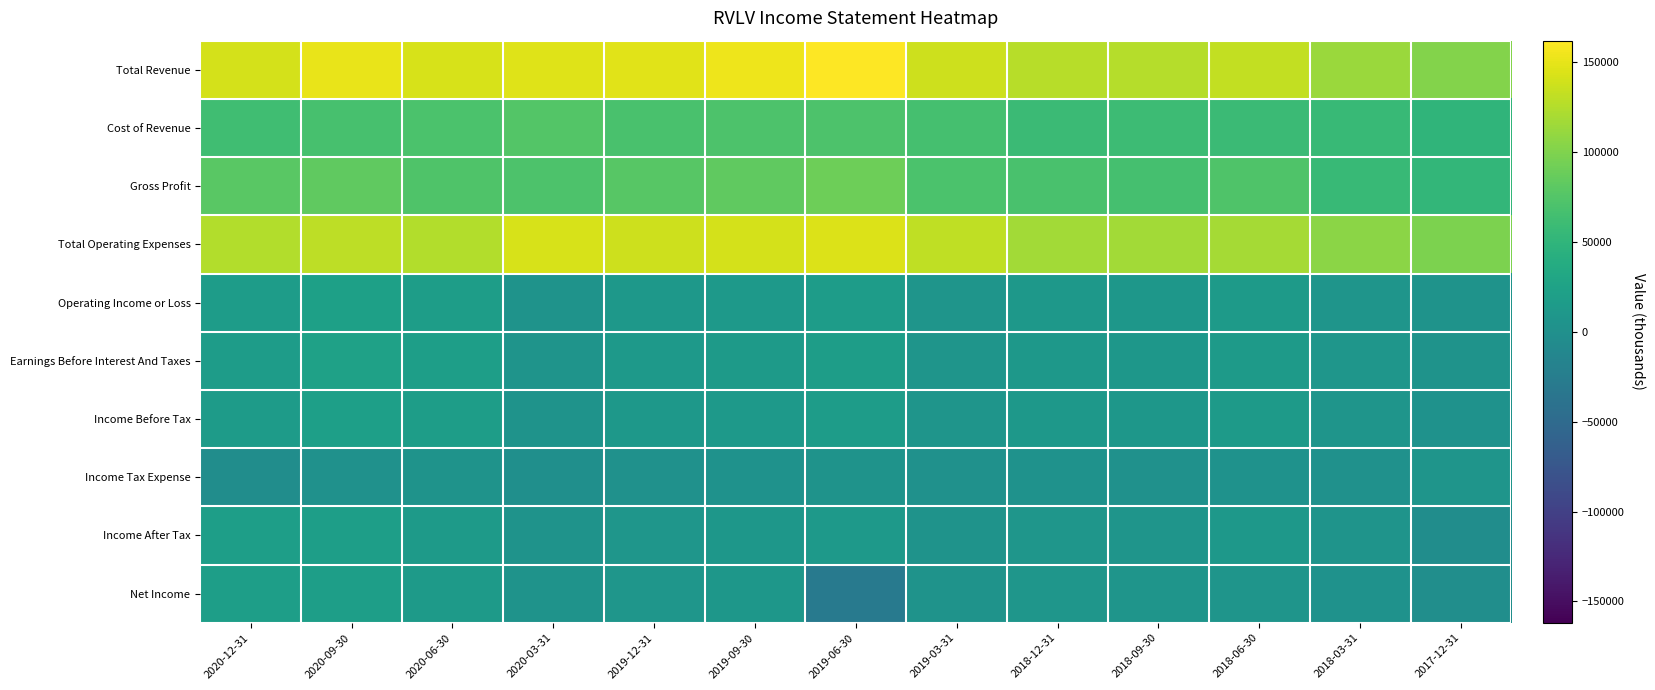

Rank the series by their maximum value, from lowest to highest.

Income Tax Expense, Income After Tax, Net Income, Income Before Tax, Operating Income or Loss, Earnings Before Interest And Taxes, Cost of Revenue, Gross Profit, Total Operating Expenses, Total Revenue